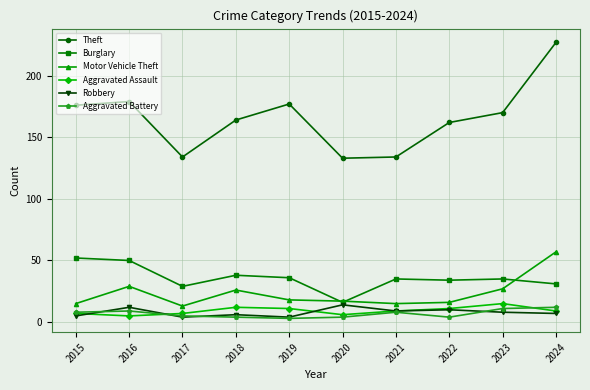

Reading left to right, transcribe all the data shown in this chart.

Theft: 2015=176	2016=179	2017=134	2018=164	2019=177	2020=133	2021=134	2022=162	2023=170	2024=227
Burglary: 2015=52	2016=50	2017=29	2018=38	2019=36	2020=16	2021=35	2022=34	2023=35	2024=31
Motor Vehicle Theft: 2015=15	2016=29	2017=13	2018=26	2019=18	2020=17	2021=15	2022=16	2023=27	2024=57
Aggravated Assault: 2015=7	2016=5	2017=7	2018=12	2019=11	2020=6	2021=9	2022=11	2023=15	2024=9
Robbery: 2015=5	2016=12	2017=4	2018=6	2019=4	2020=14	2021=9	2022=10	2023=8	2024=7
Aggravated Battery: 2015=8	2016=9	2017=5	2018=4	2019=3	2020=4	2021=8	2022=4	2023=11	2024=12